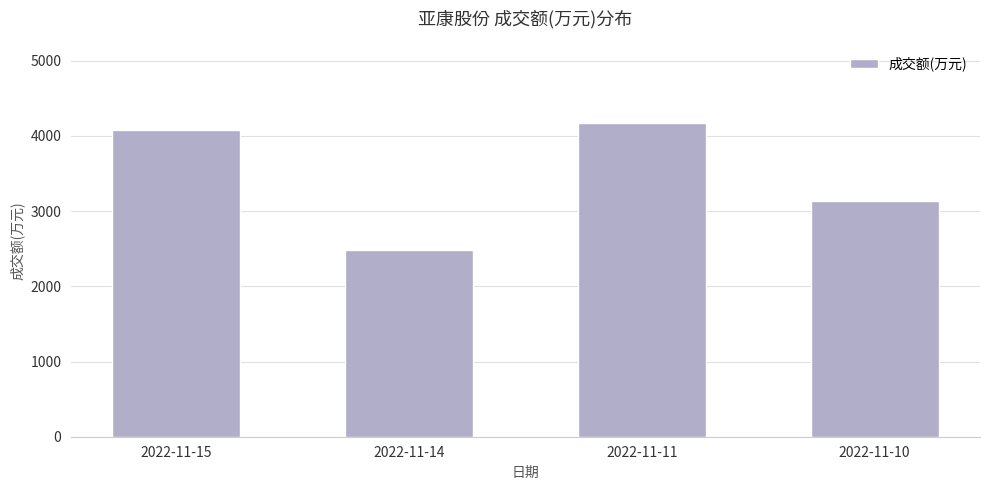

Which label corresponds to the largest value in the chart?

2022-11-11